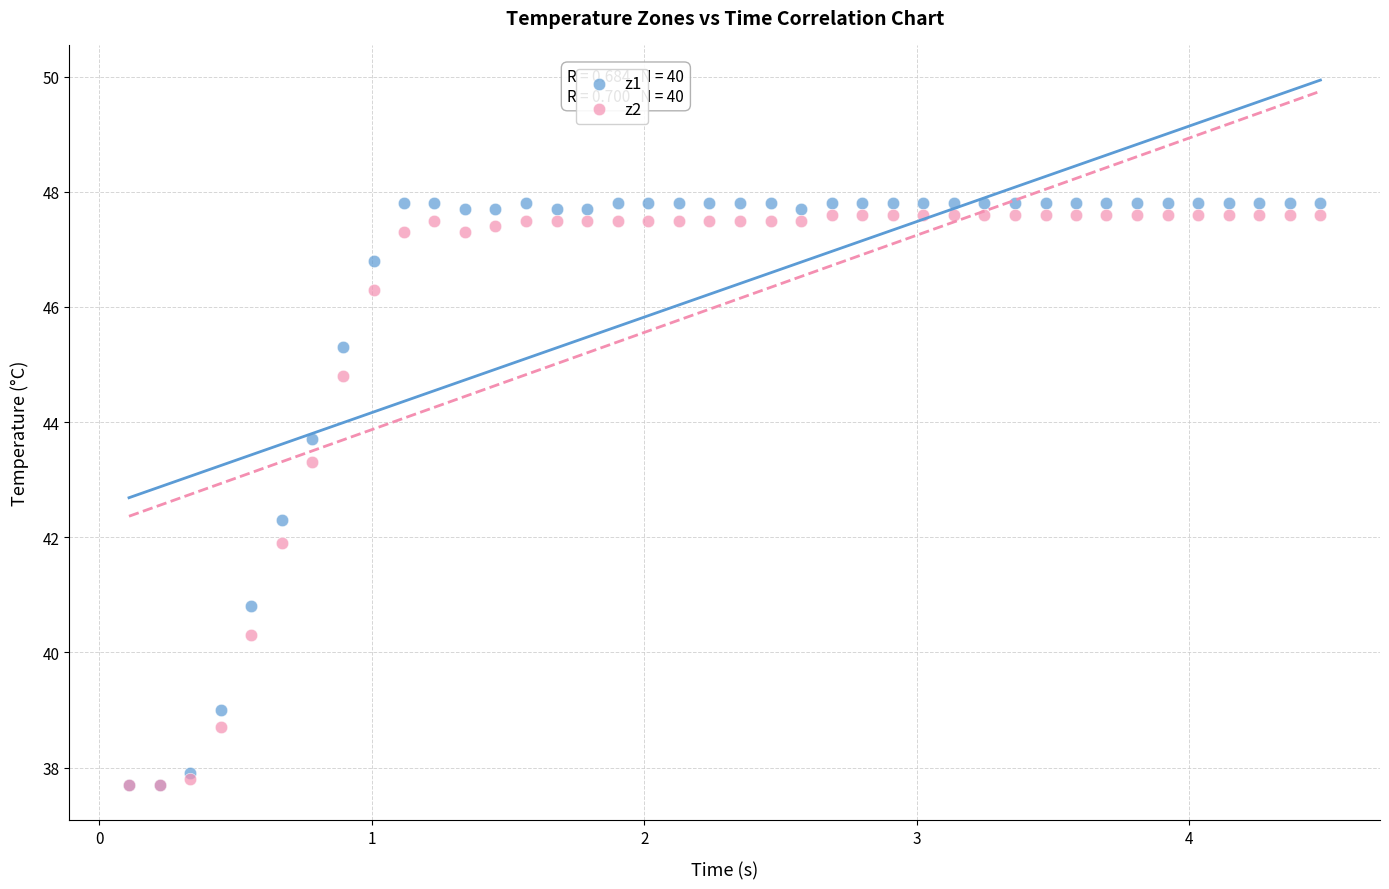

What are all the series names shown in the legend?

z1, z2